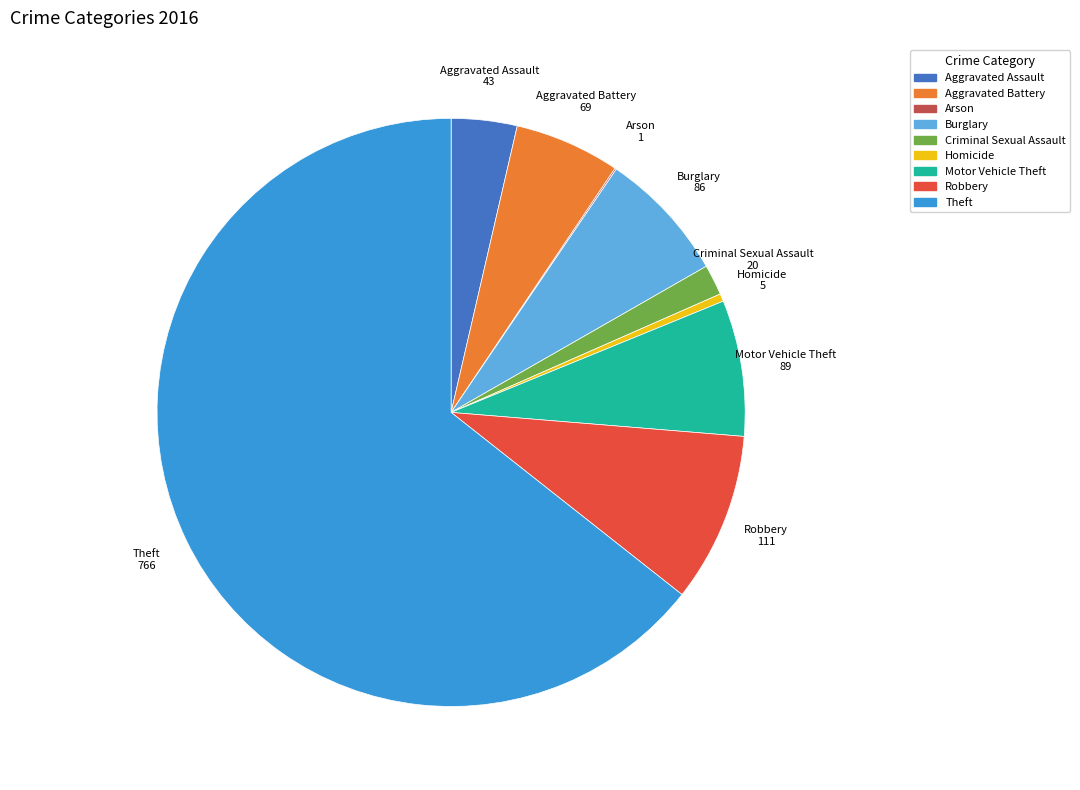

Which category accounts for the majority?

Theft